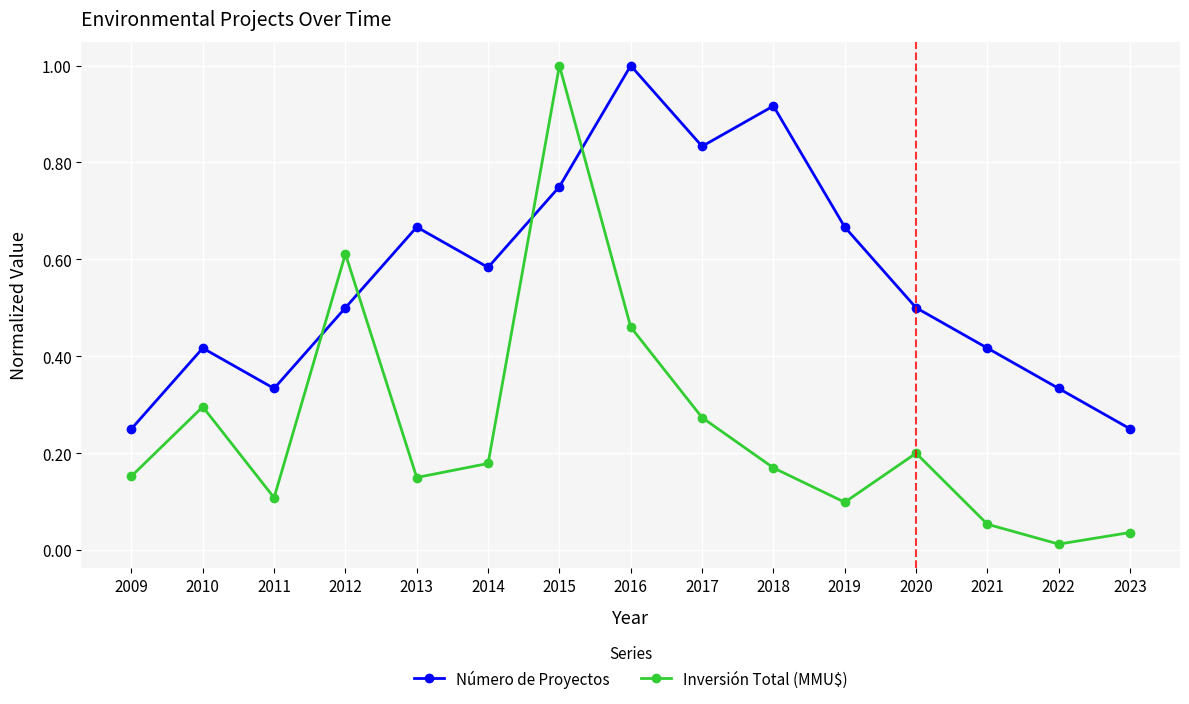

Which category has the lowest value in the Inversión Total (MMU$) series?

2022